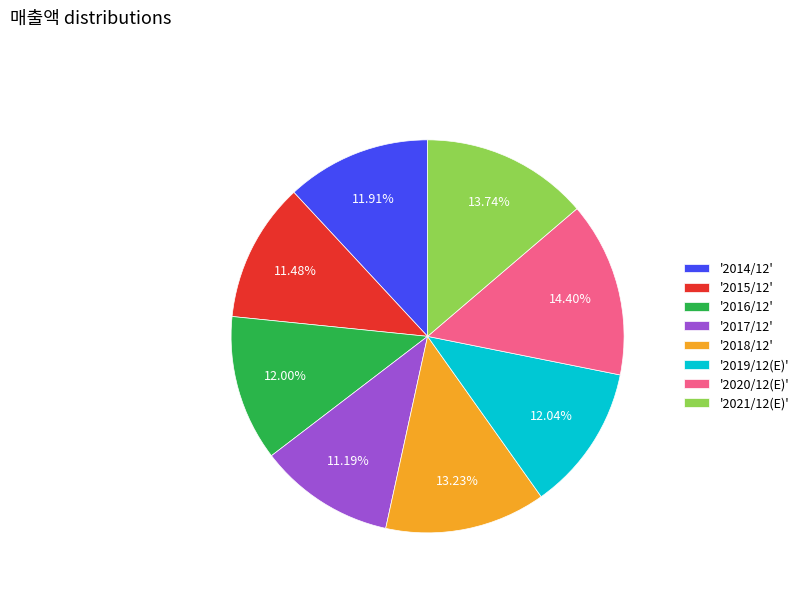

Is there a majority slice in this chart?

No